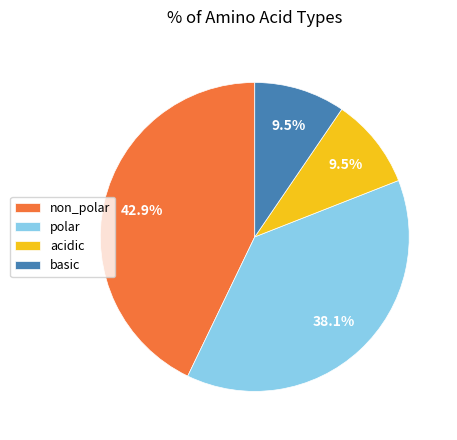

To the nearest percent, what is the combined percentage of acidic and basic?

19%